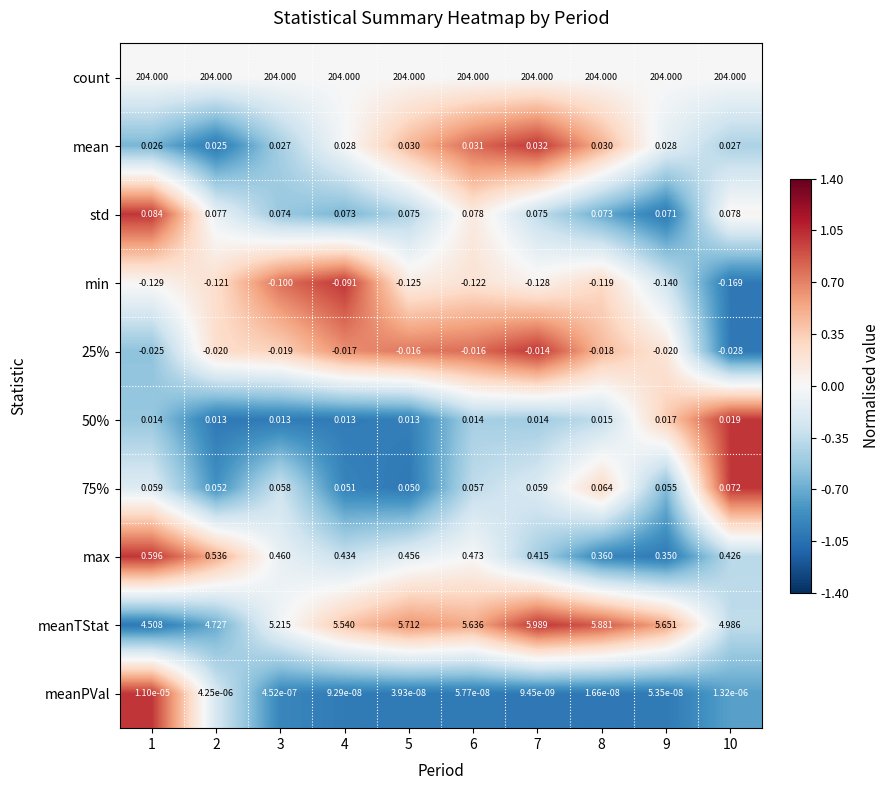

Between 1 and 3, which series saw the biggest shift?

meanTStat